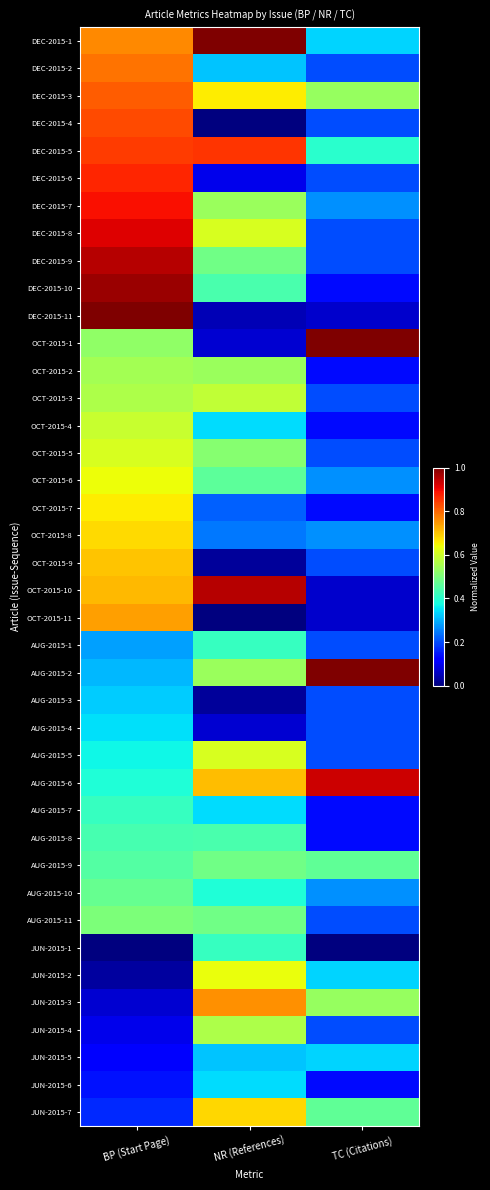

What is the difference between the highest and lowest values at BP (Start Page)?

1.0